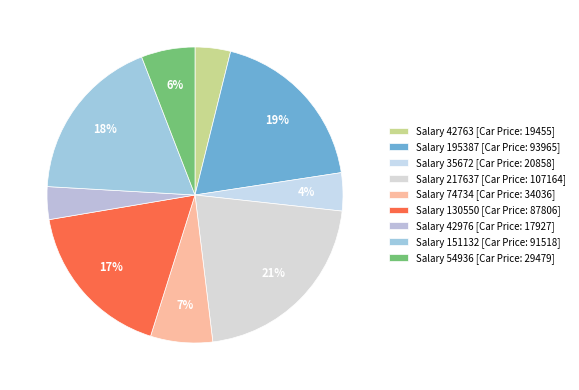

Rank the categories by value from lowest to highest.

42976, 42763, 35672, 54936, 74734, 130550, 151132, 195387, 217637